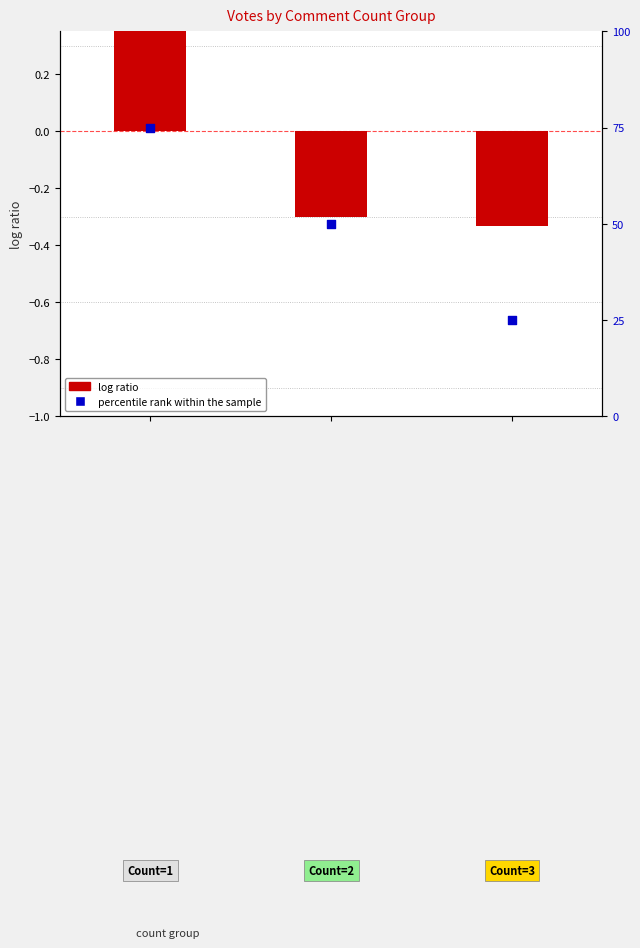

What are all the series names shown in the legend?

log ratio, percentile rank within the sample